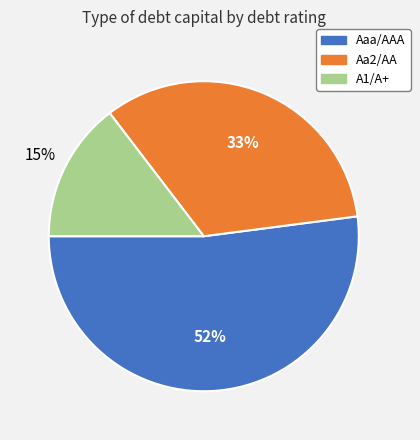

To the nearest percent, what is the average slice percentage?

33%